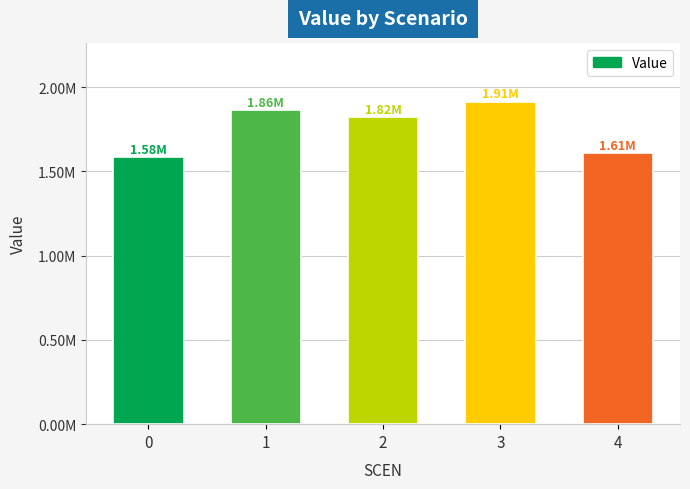

What is the sum of the values at 1 and 2?

3683823.6